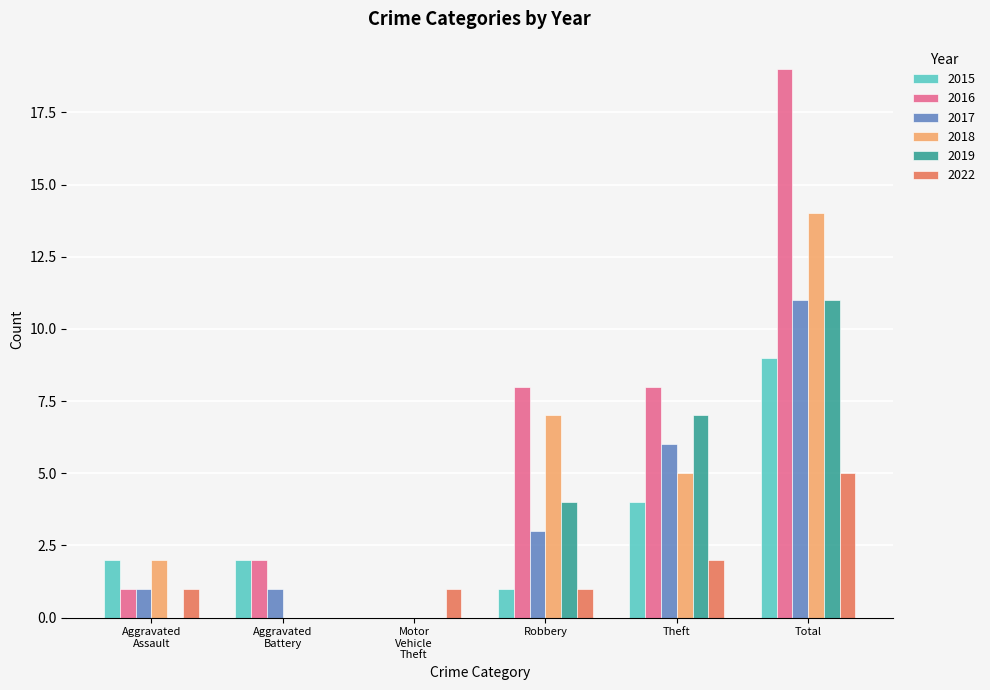

Are the bars grouped side by side (vs. stacked)?

Yes